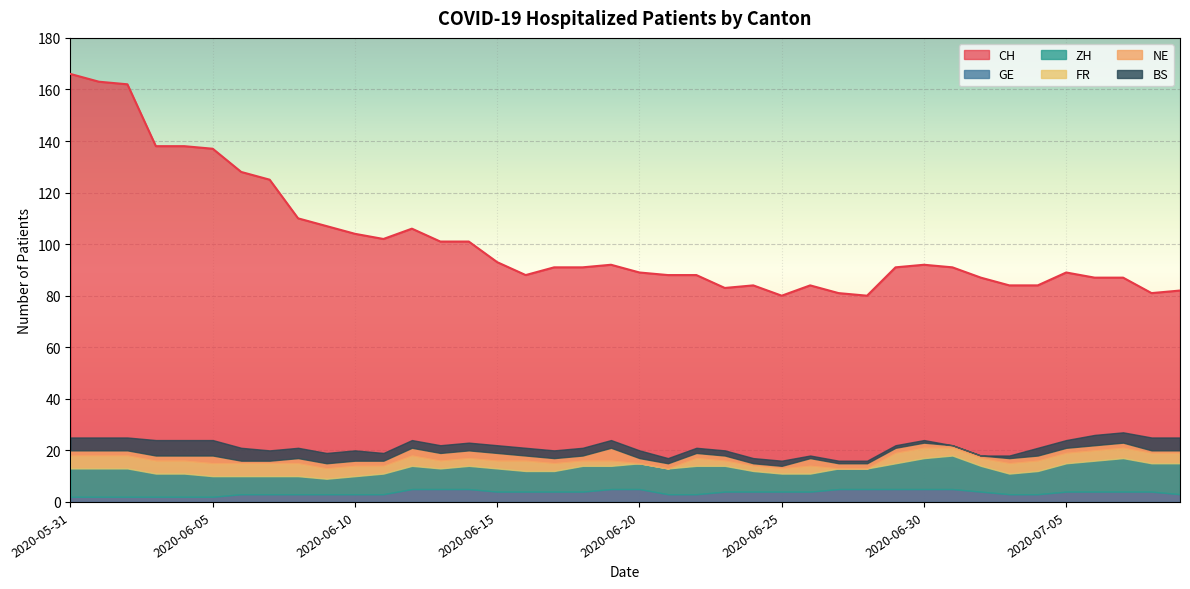

What is the average value of the GE series?

4